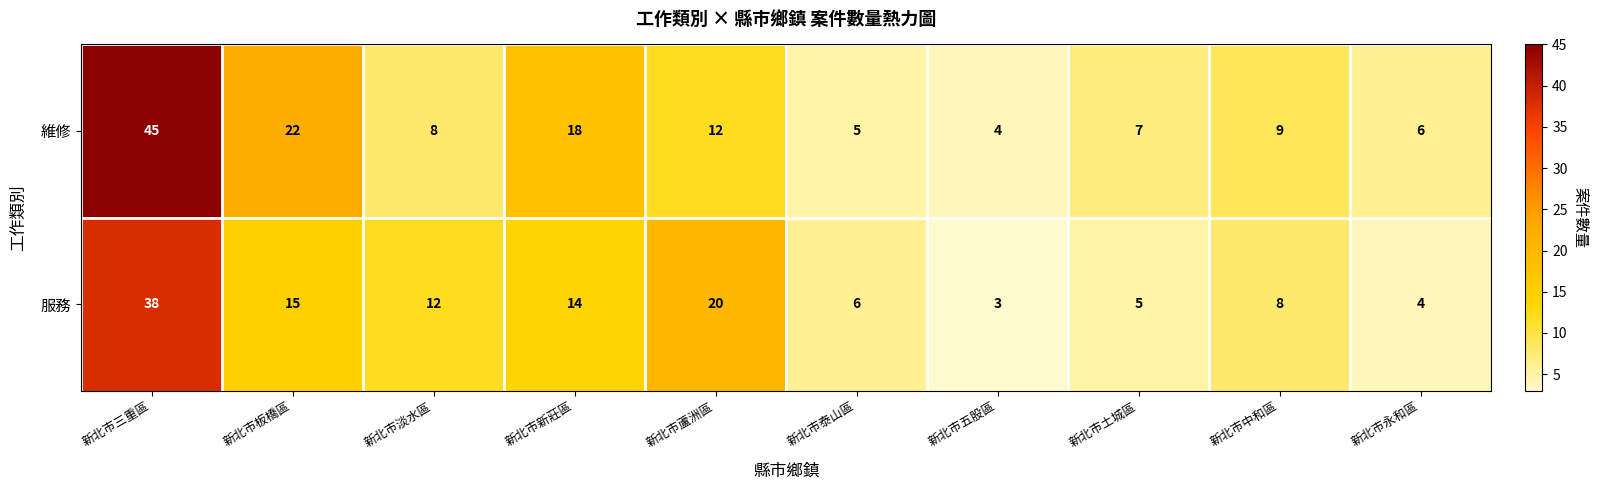

Reading right to left, transcribe all the data shown in this chart.

維修: 新北市永和區=6	新北市中和區=9	新北市土城區=7	新北市五股區=4	新北市泰山區=5	新北市蘆洲區=12	新北市新莊區=18	新北市淡水區=8	新北市板橋區=22	新北市三重區=45
服務: 新北市永和區=4	新北市中和區=8	新北市土城區=5	新北市五股區=3	新北市泰山區=6	新北市蘆洲區=20	新北市新莊區=14	新北市淡水區=12	新北市板橋區=15	新北市三重區=38